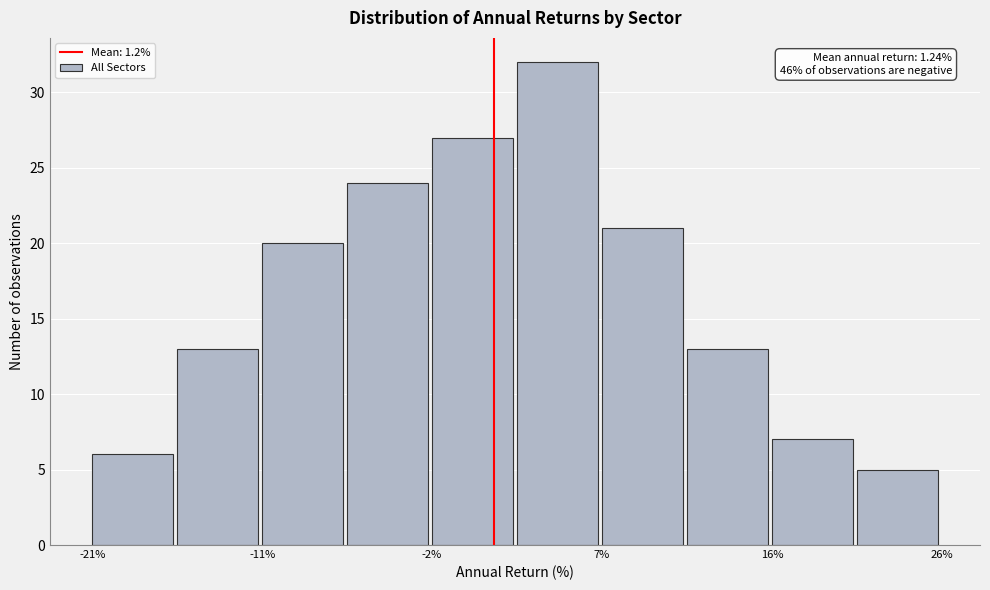

Over which range of the x-axis is the bar tallest?

3 to 7